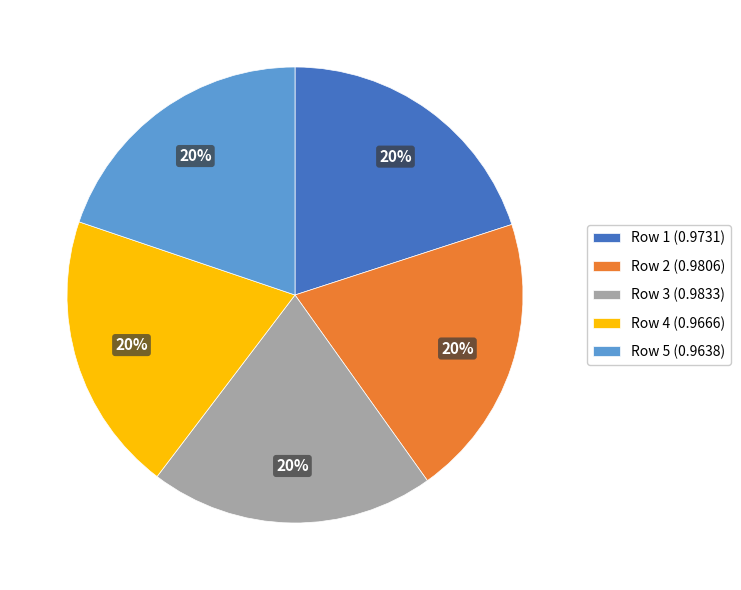

How many segments does this pie chart have?

5